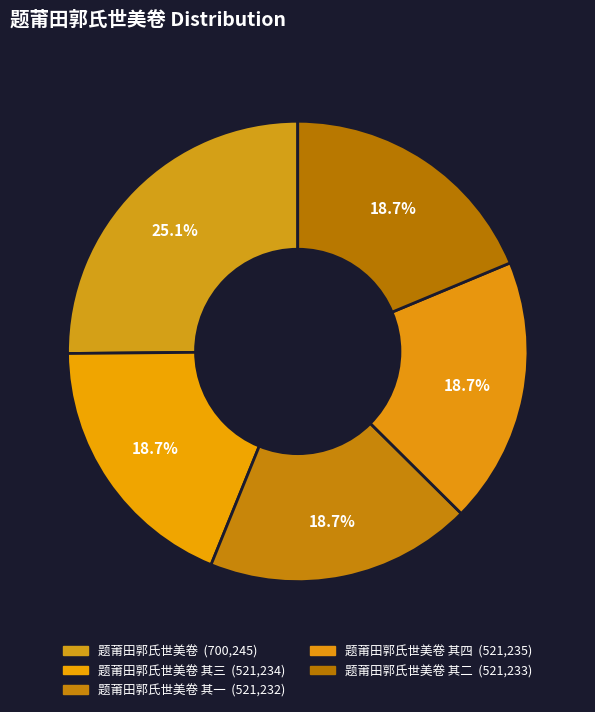

How many slices are in this pie chart?

5